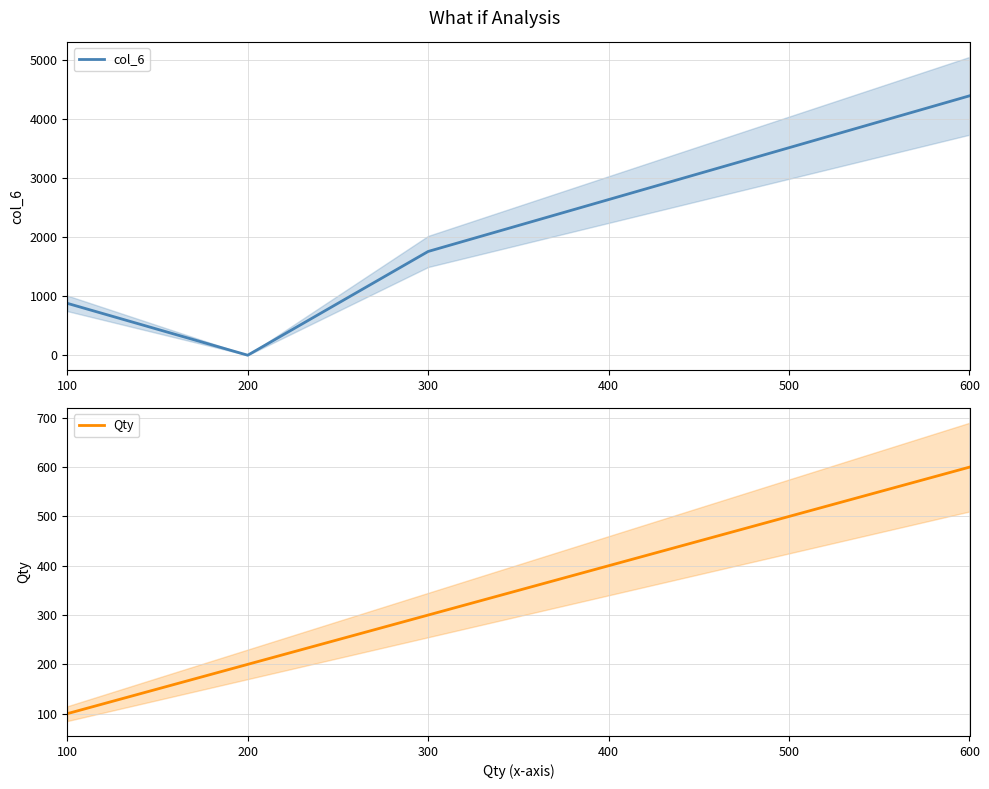

Does the chart display data point markers on the line(s)?

No